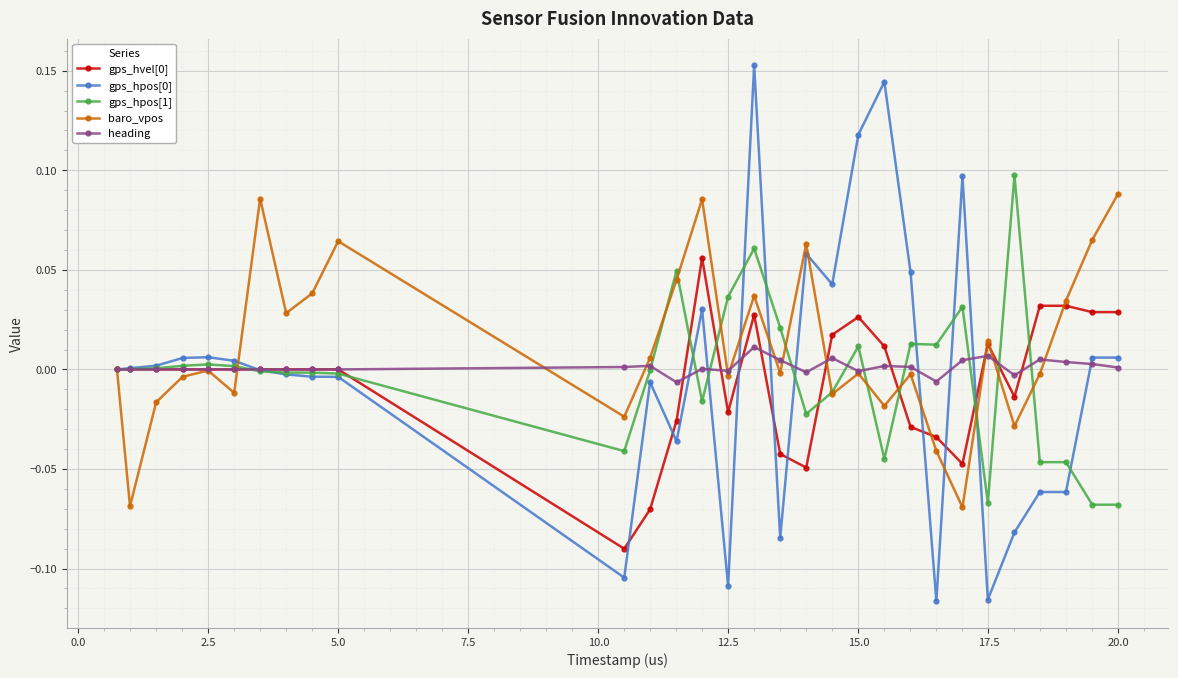

True or false: gps_hpos[1] has more than 2 interior local peaks.

True